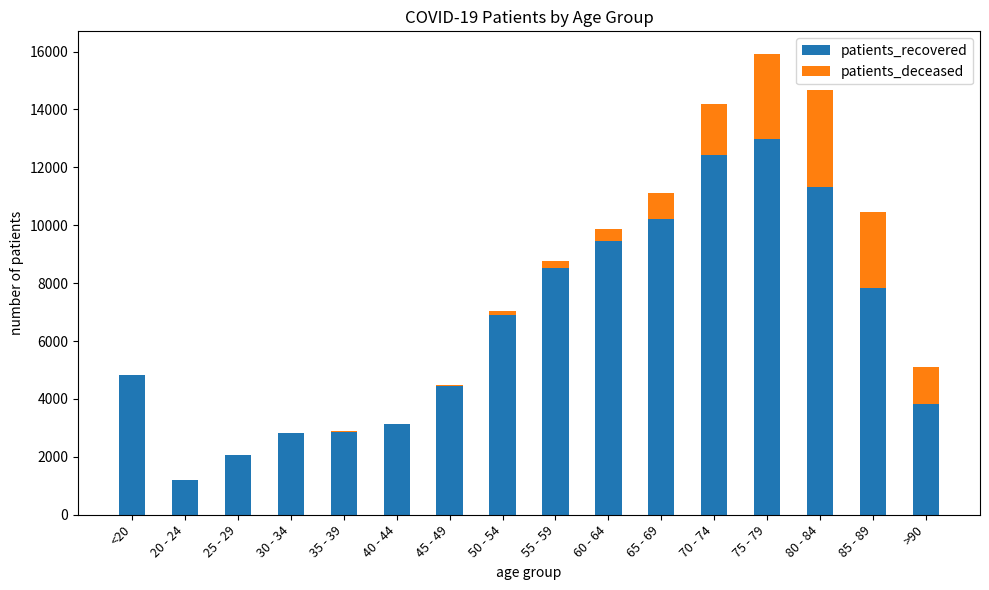

What is the highest value of the patients_recovered series?

12983